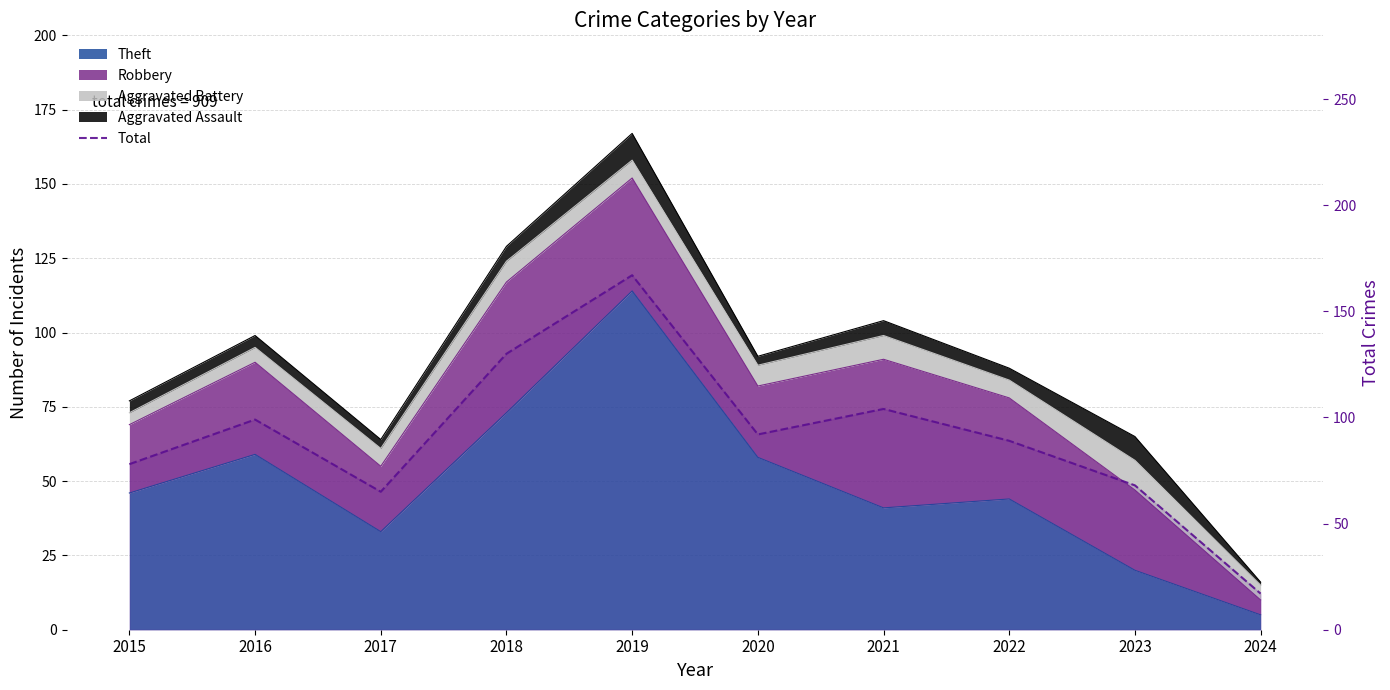

What is the maximum value shown in the chart?

167